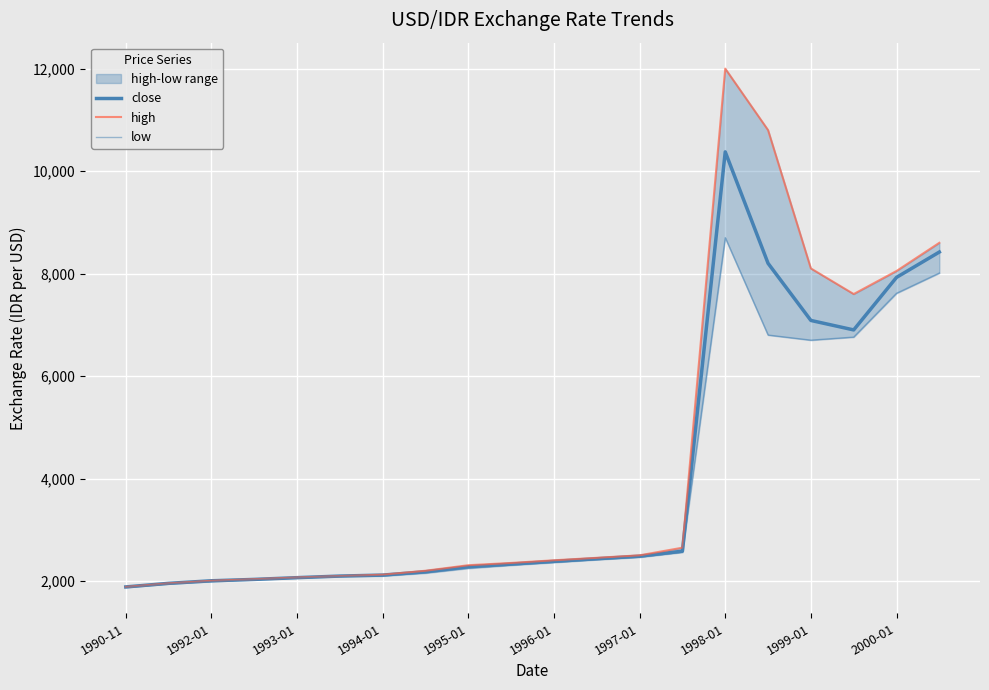

What is the difference between the close values at 17 and 1997-01?

4784.8